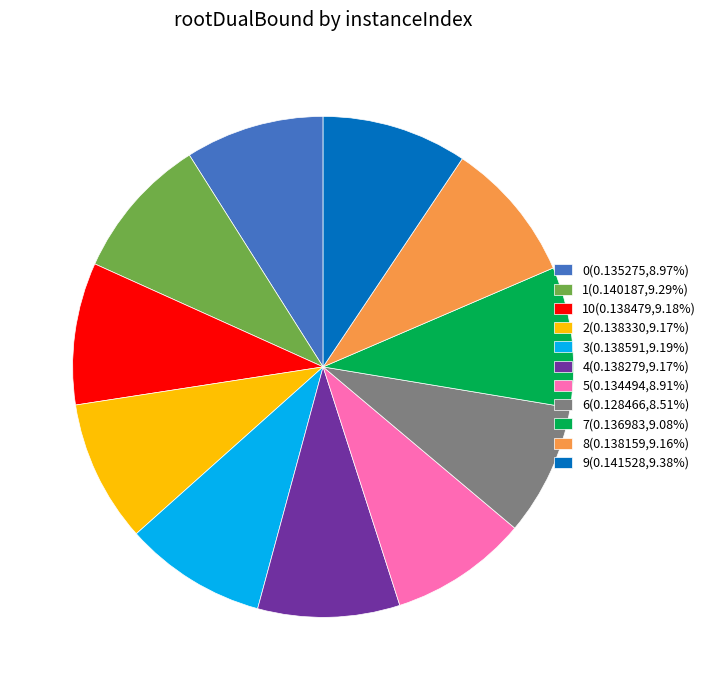

How many segments does this pie chart have?

11